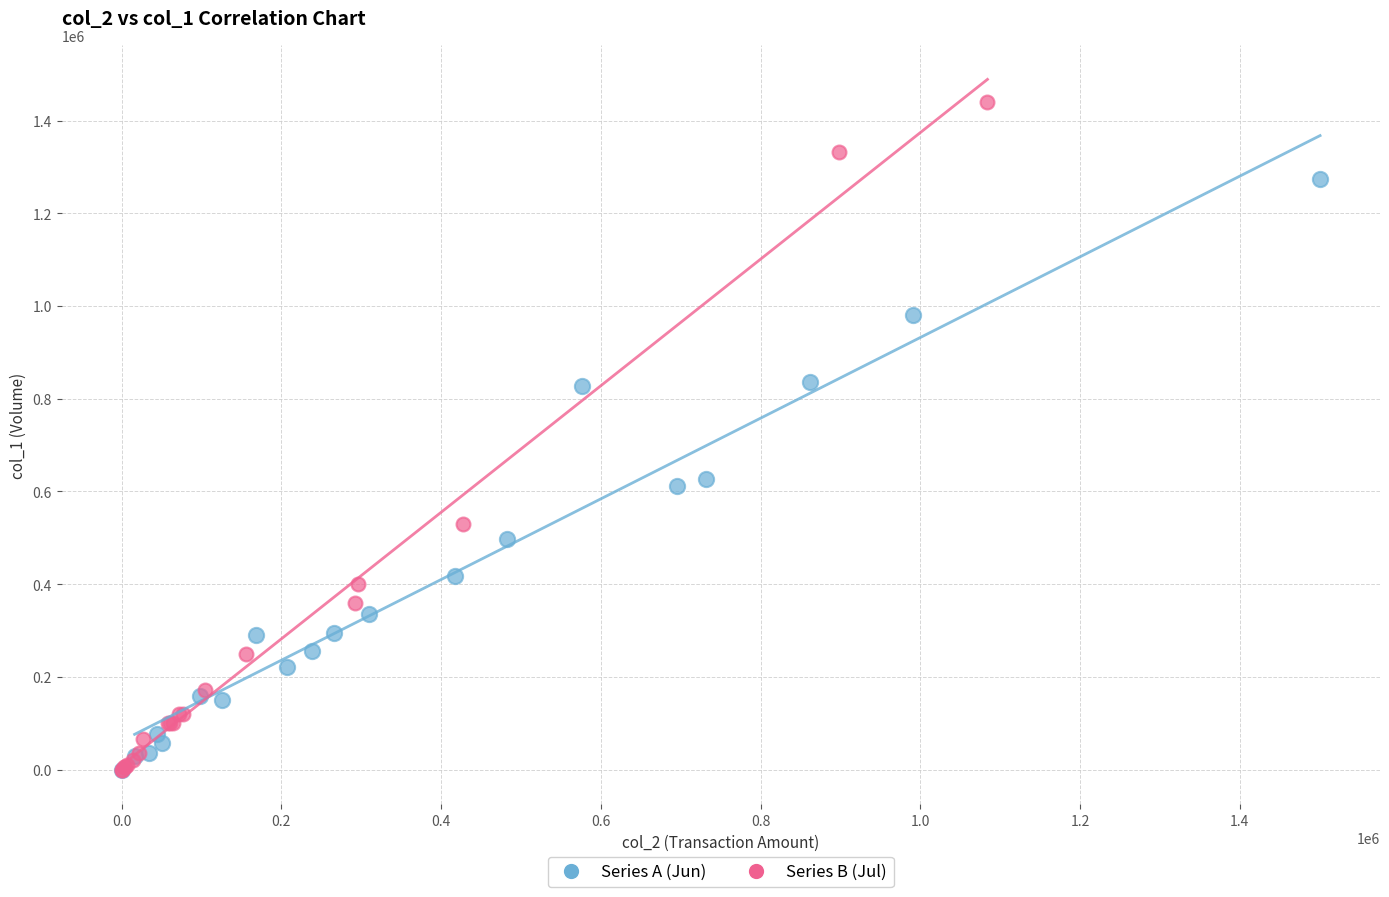

Which series has the widest spread of Y values?

Series B (Jul)